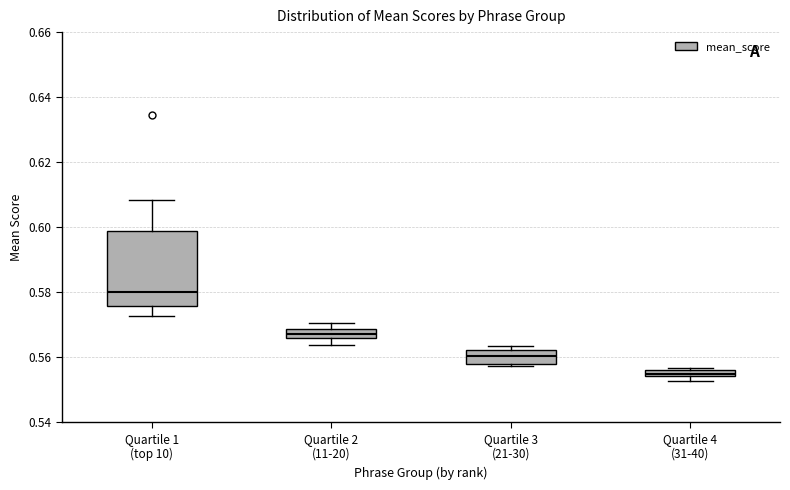

Where is the lower edge of the box for Quartile 2 (11-20) on the y-axis? The values are not printed on the chart, so give them approximately, as read against the axis.

0.566